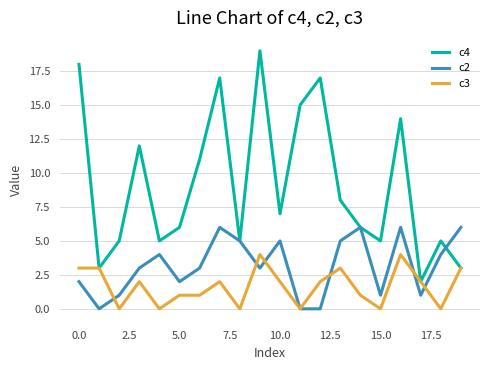

Which series has the largest total across all categories?

c4